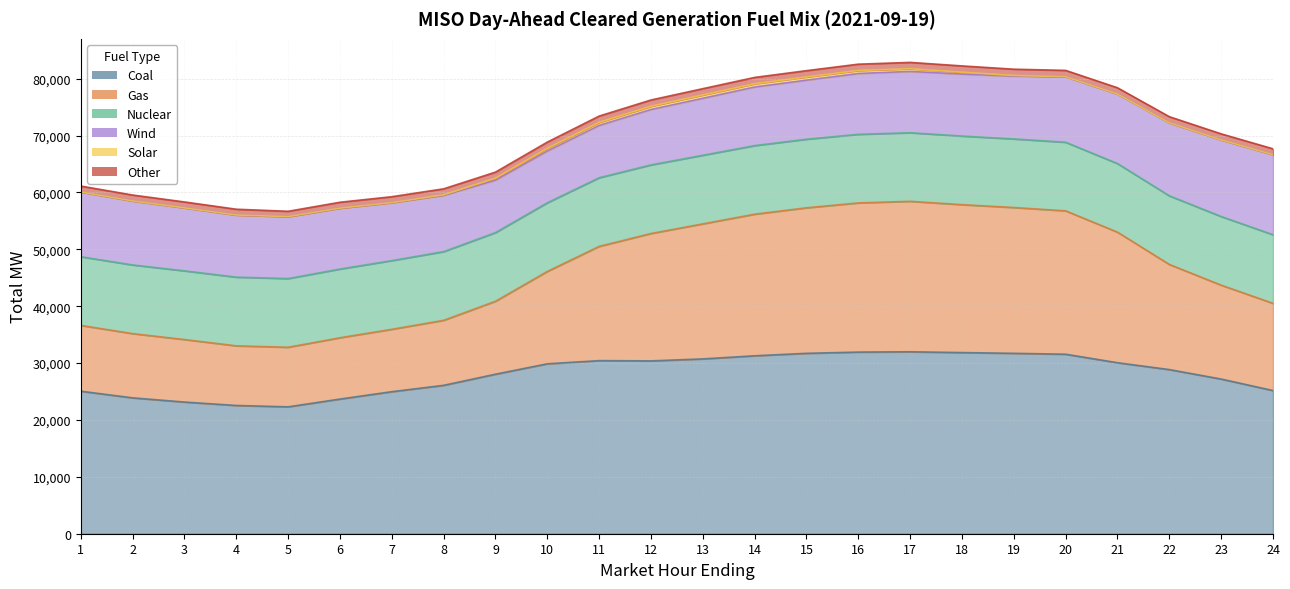

At which category is the sum across all series the highest?

17